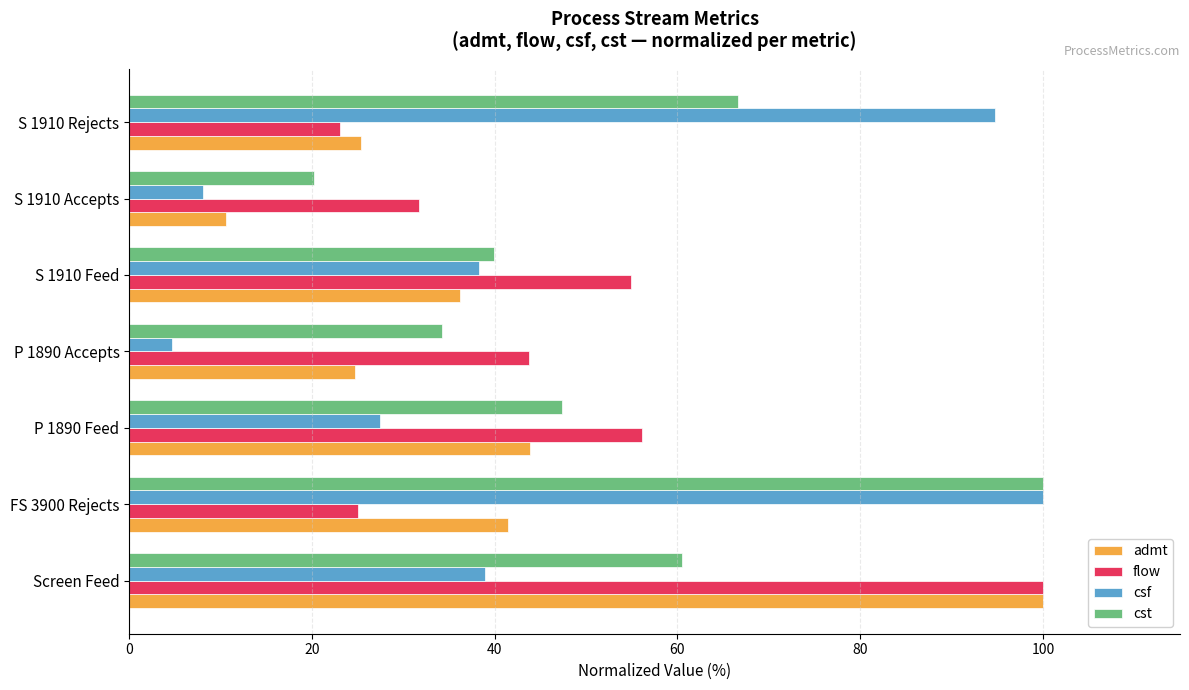

What is the minimum value shown in the chart?

4.7